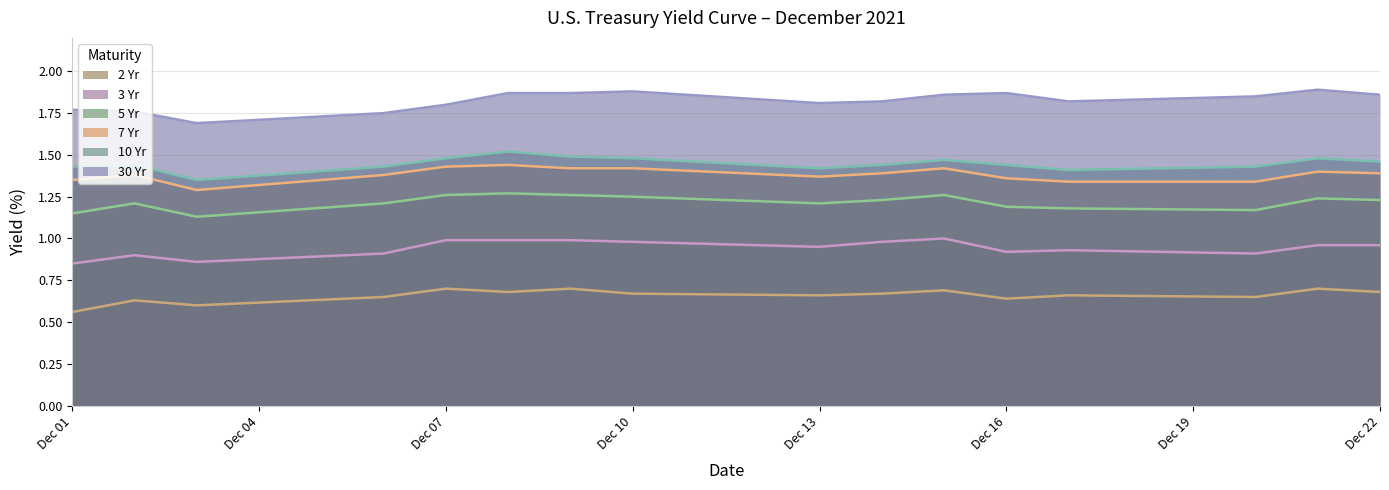

How many interior local valleys does the 5 Yr series have?

3